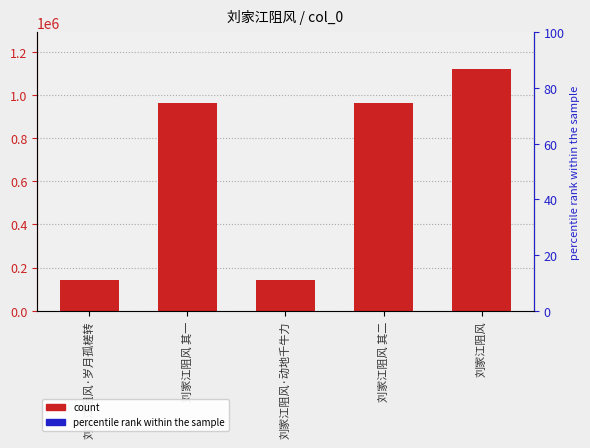

How many data points are less than 963552?

2